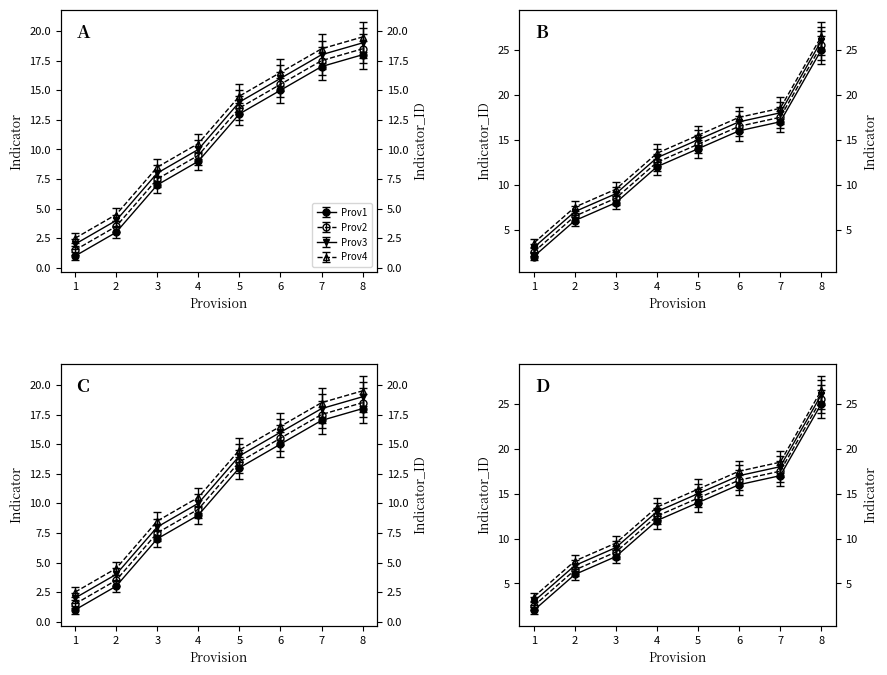

True or false: Indicator and Indicator_ID cross at least once.

False